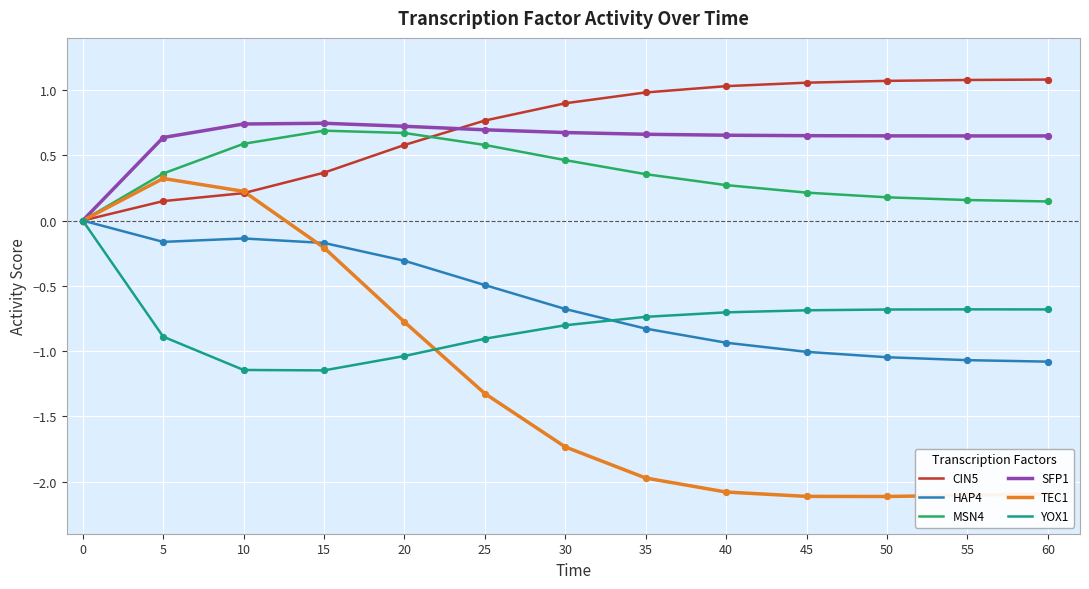

What is the total value across all series at 35?

-1.5